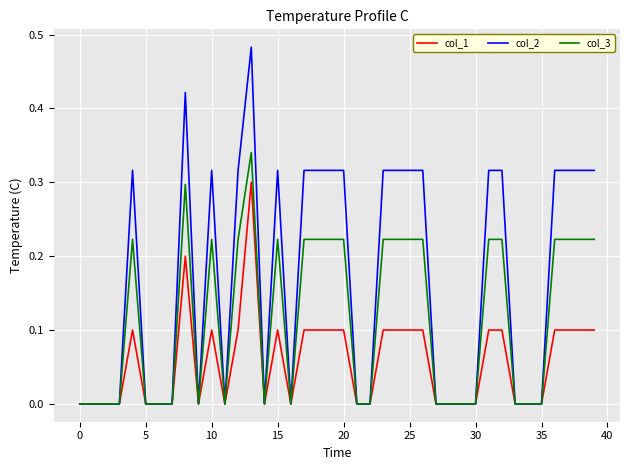

Rank the series by their average value, from highest to lowest.

col_2, col_3, col_1